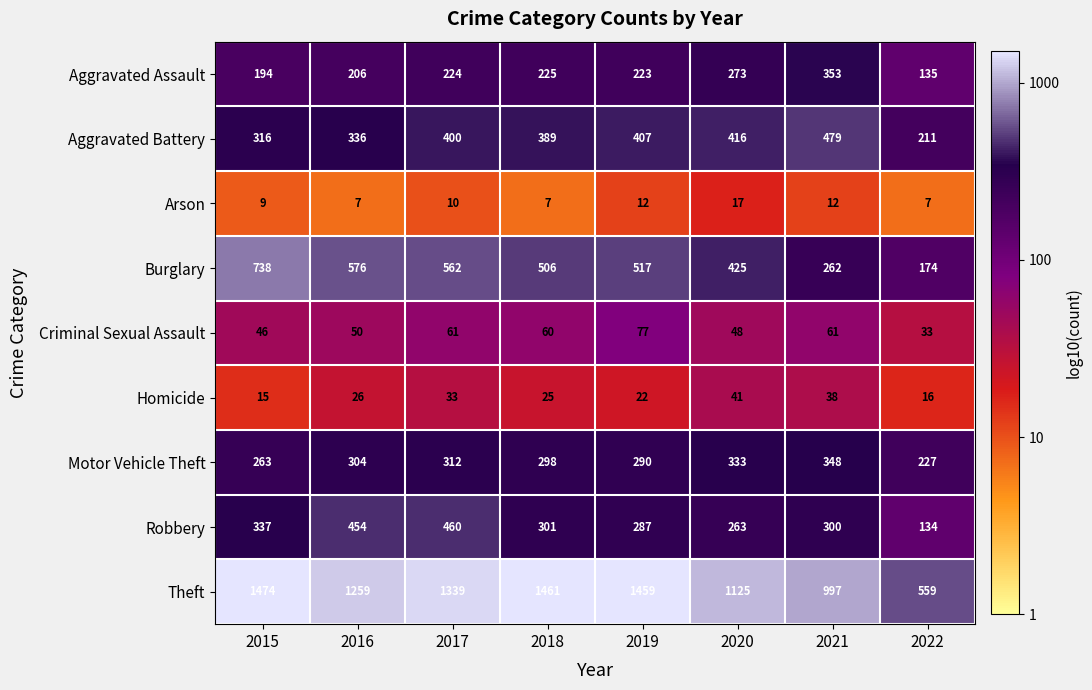

Which series has the widest spread of values?

Theft